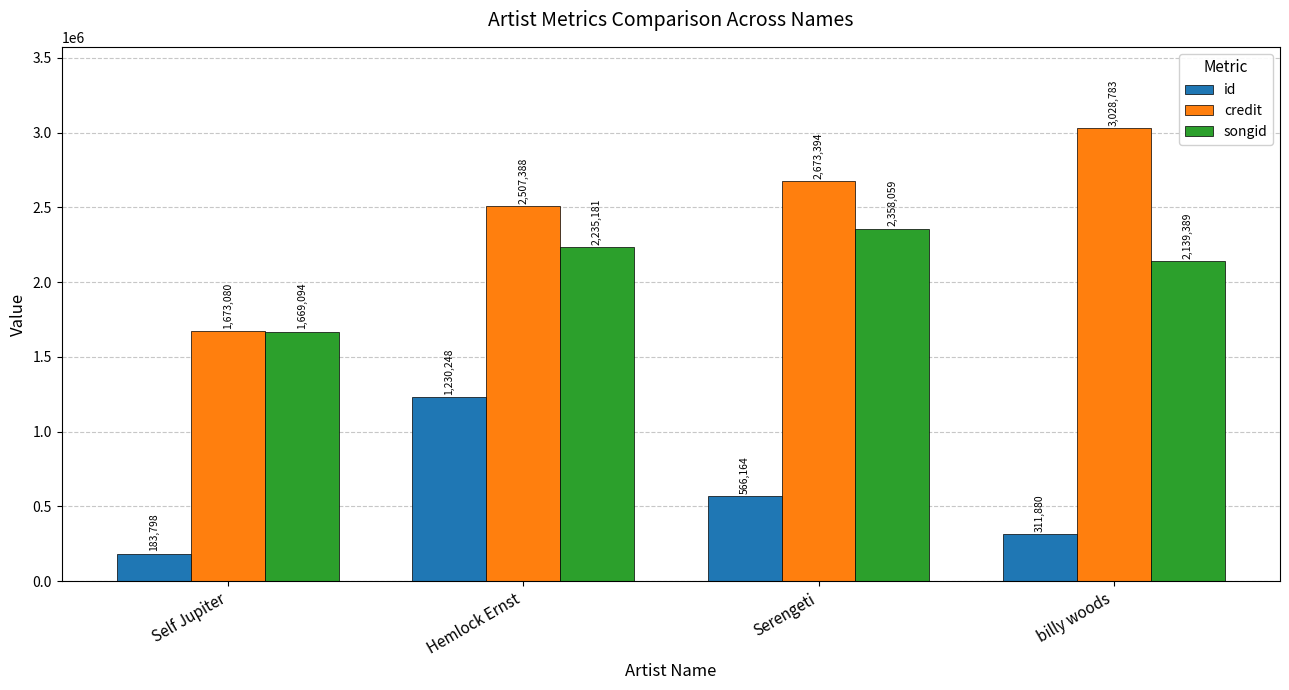

Reading left to right, extract all data points from this chart.

id: 183798	1230248	566164	311880
credit: 1673080	2507388	2673394	3028783
songid: 1669094	2235181	2358059	2139389